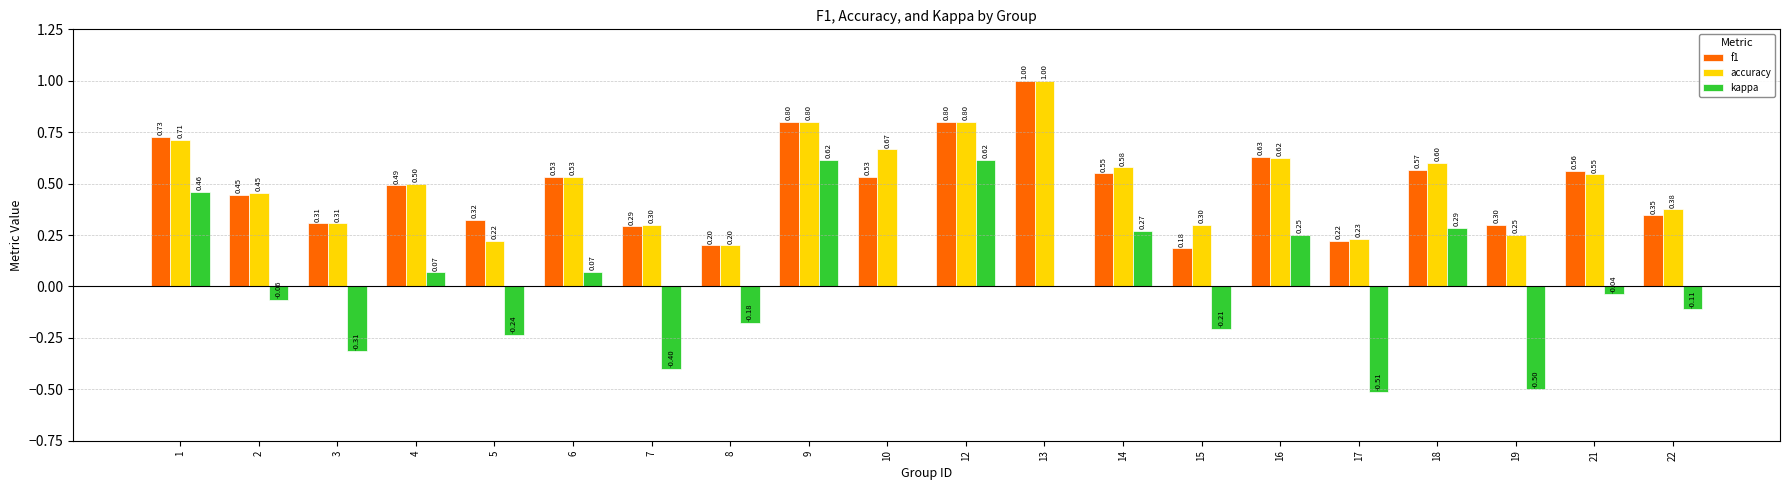

How many groups of bars are there?

20